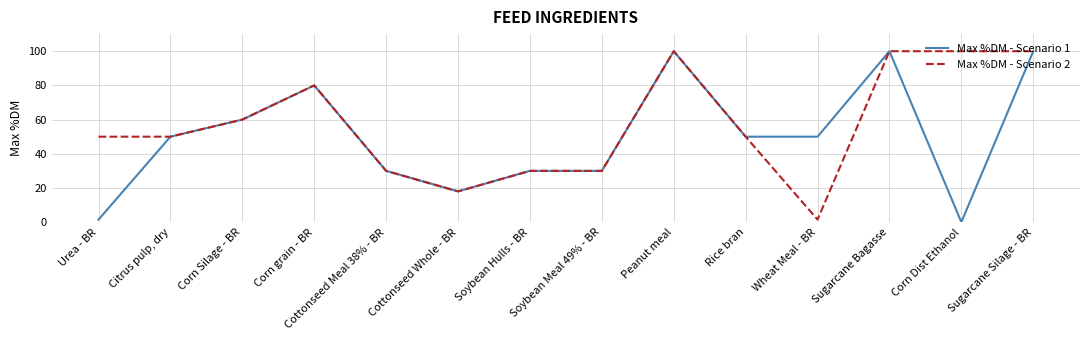

At Corn Dist Ethanol, list the series in order from largest to smallest.

Max %DM - Scenario 2, Max %DM - Scenario 1